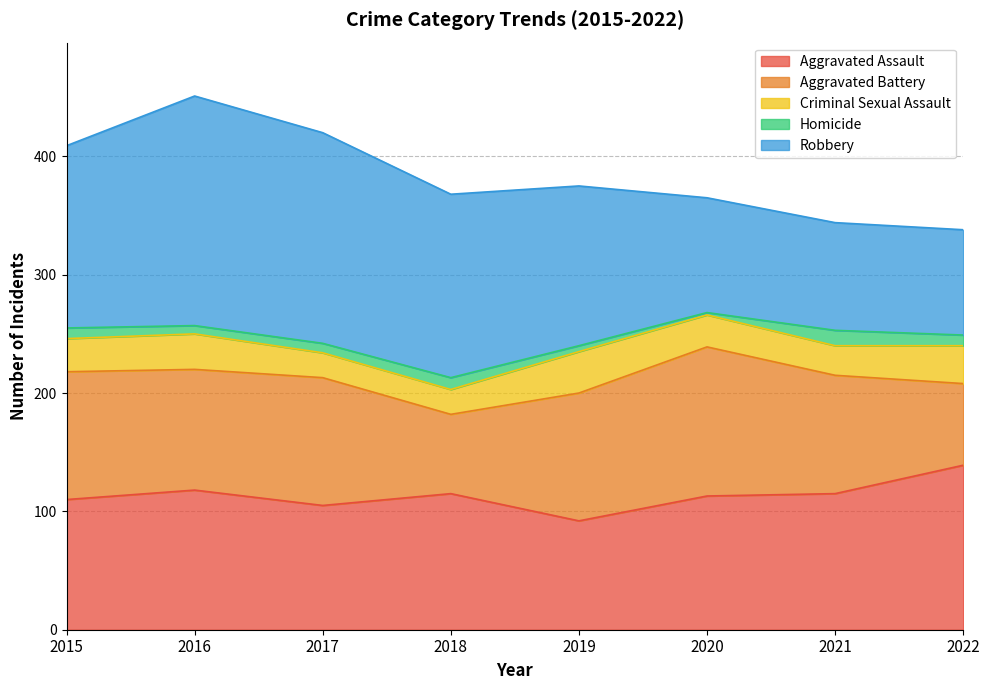

Between 2017 and 2018, which is larger?

2018